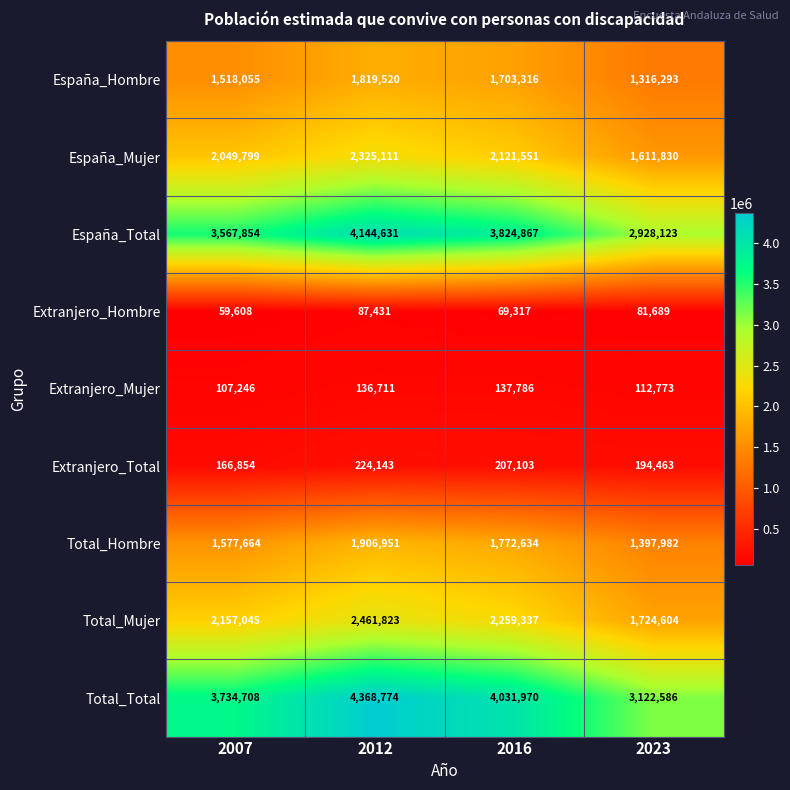

What is the minimum value shown in the chart?

59608